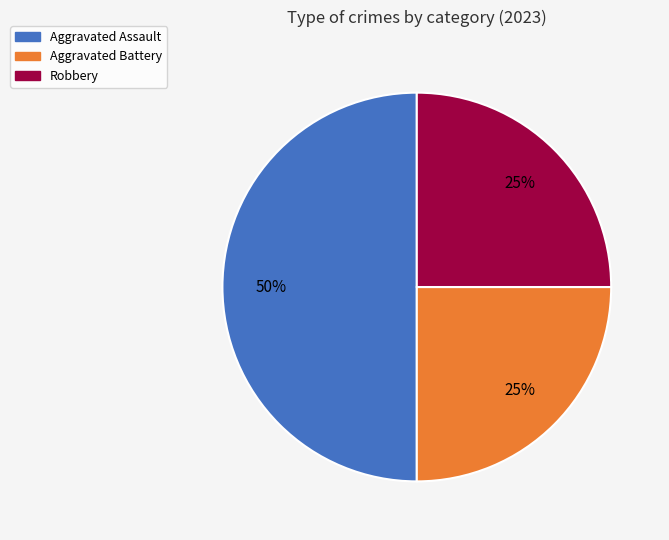

To the nearest percent, what is the difference between the largest and smallest slice percentages?

25%